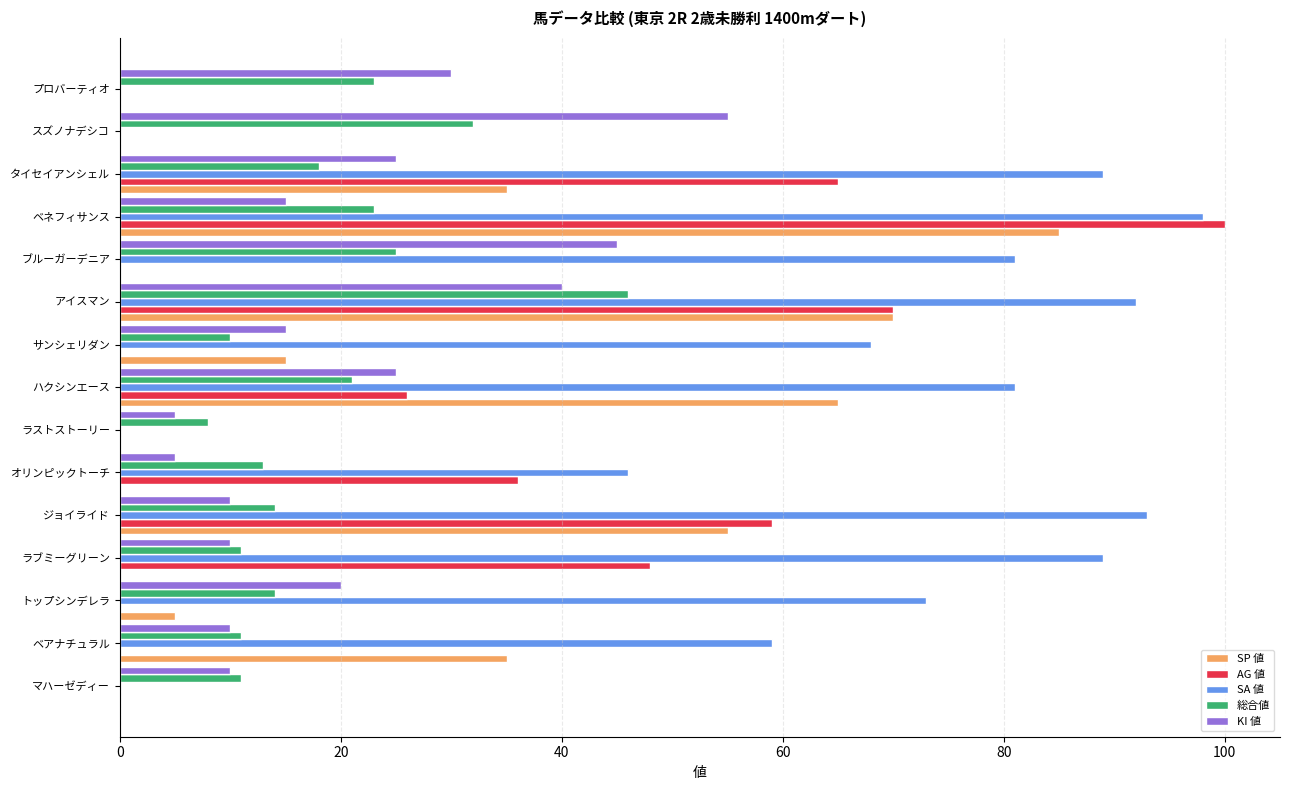

Between タイセイアンシェル and ベアナチュラル, which series saw the biggest shift?

AG 値